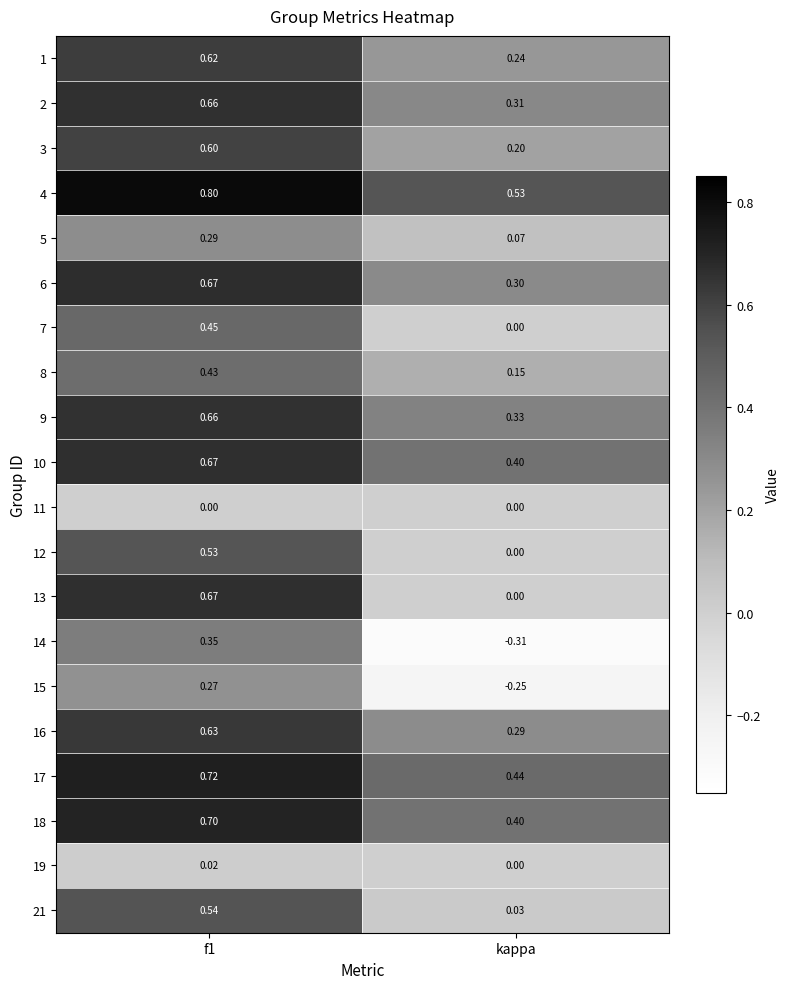

Where is 6 nearest to the value 0?

kappa